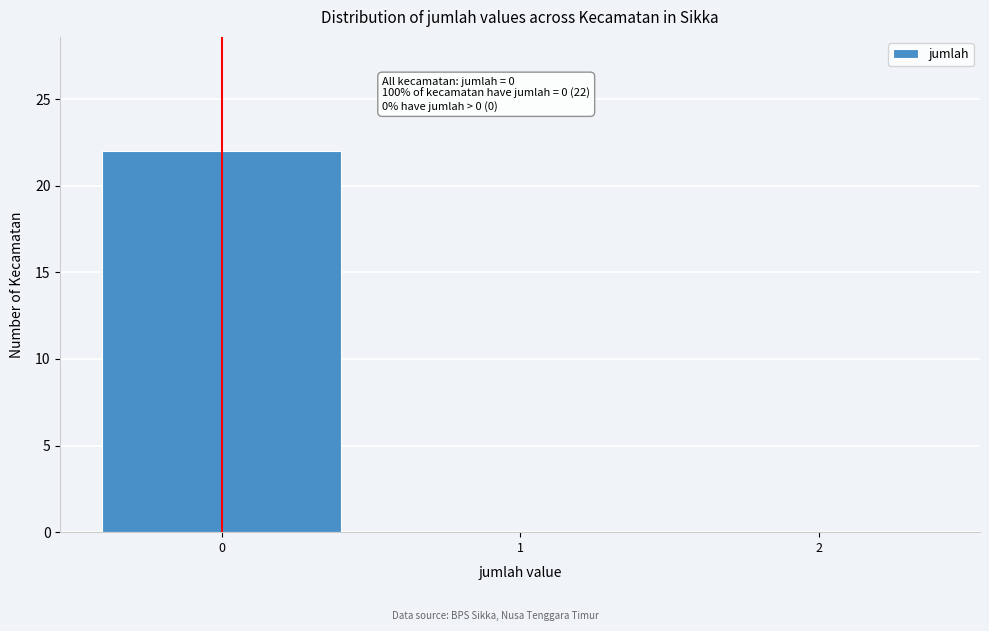

Reading left to right, transcribe all the data shown in this chart.

0=22	1=0	2=0